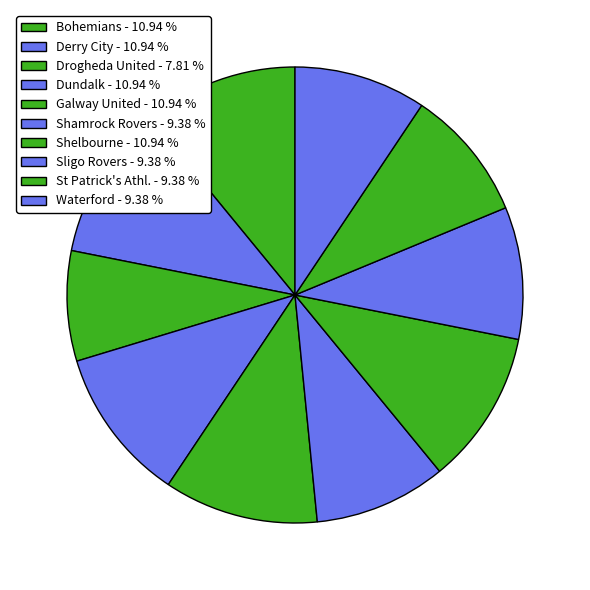

To the nearest percent, what is the average slice percentage?

10%